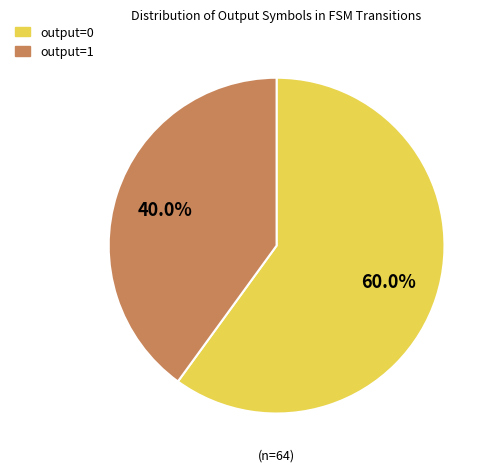

Combined, what portion of the pie is output=0 and output=1?

100.0%